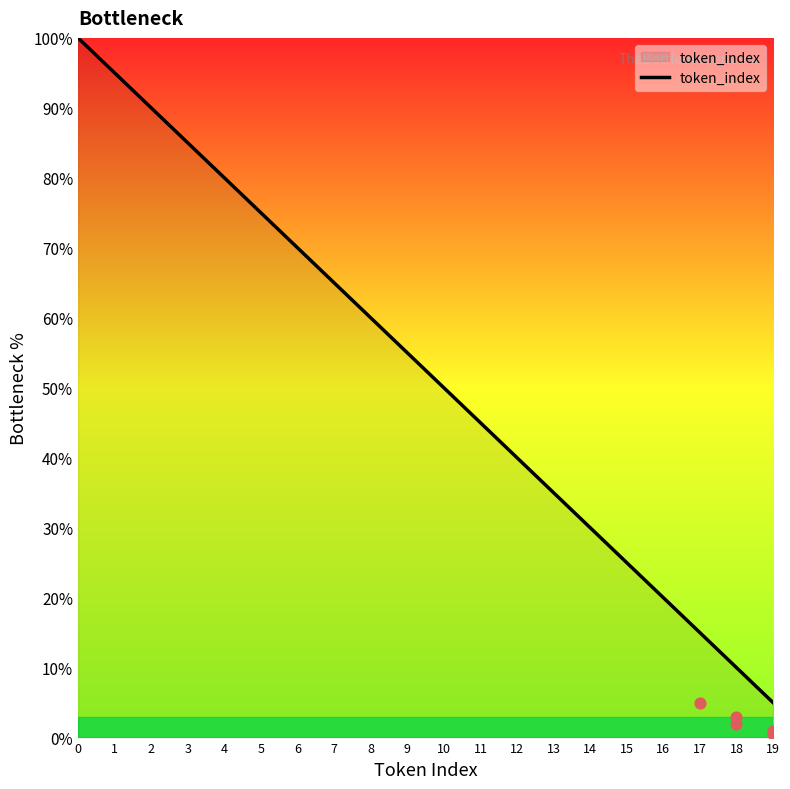

What is the change in value from 5 to 18?

-65.0